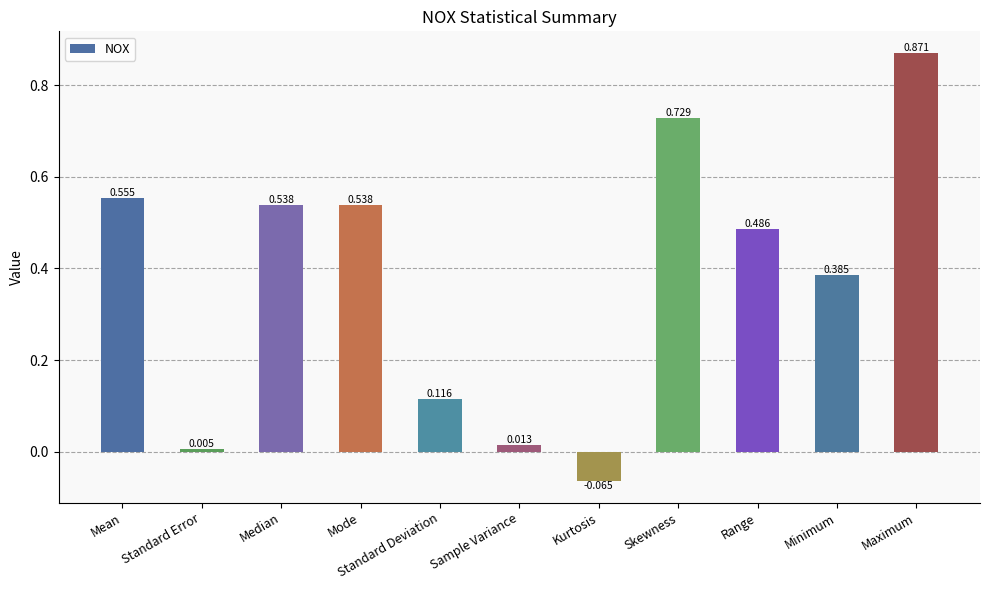

Where does the data first go above 0?

Mean